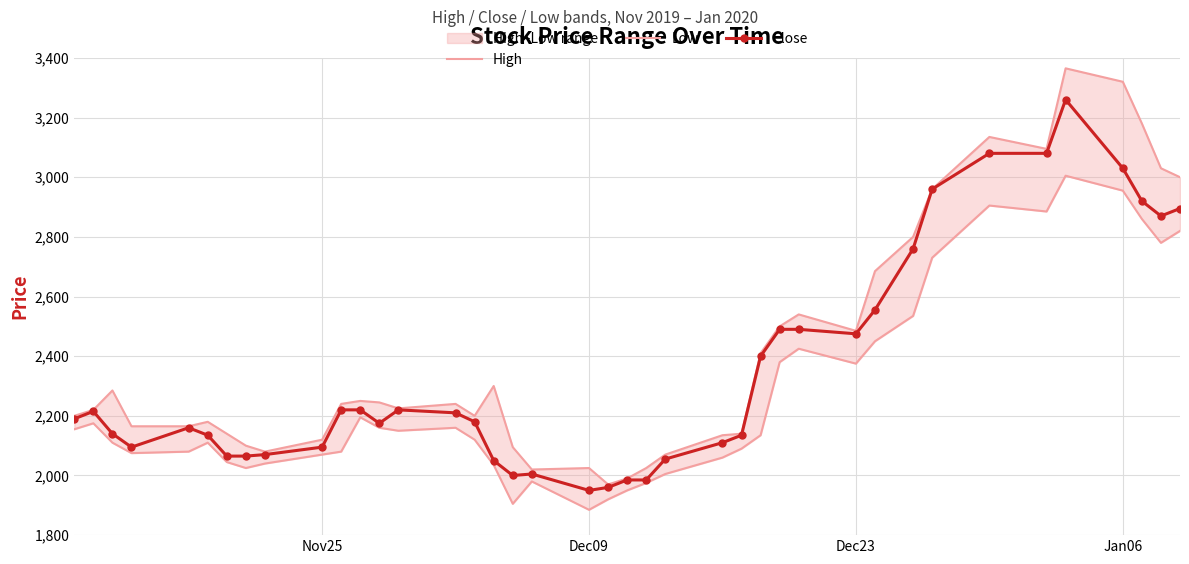

Rank the series by their maximum value, from lowest to highest.

Low, Close, High